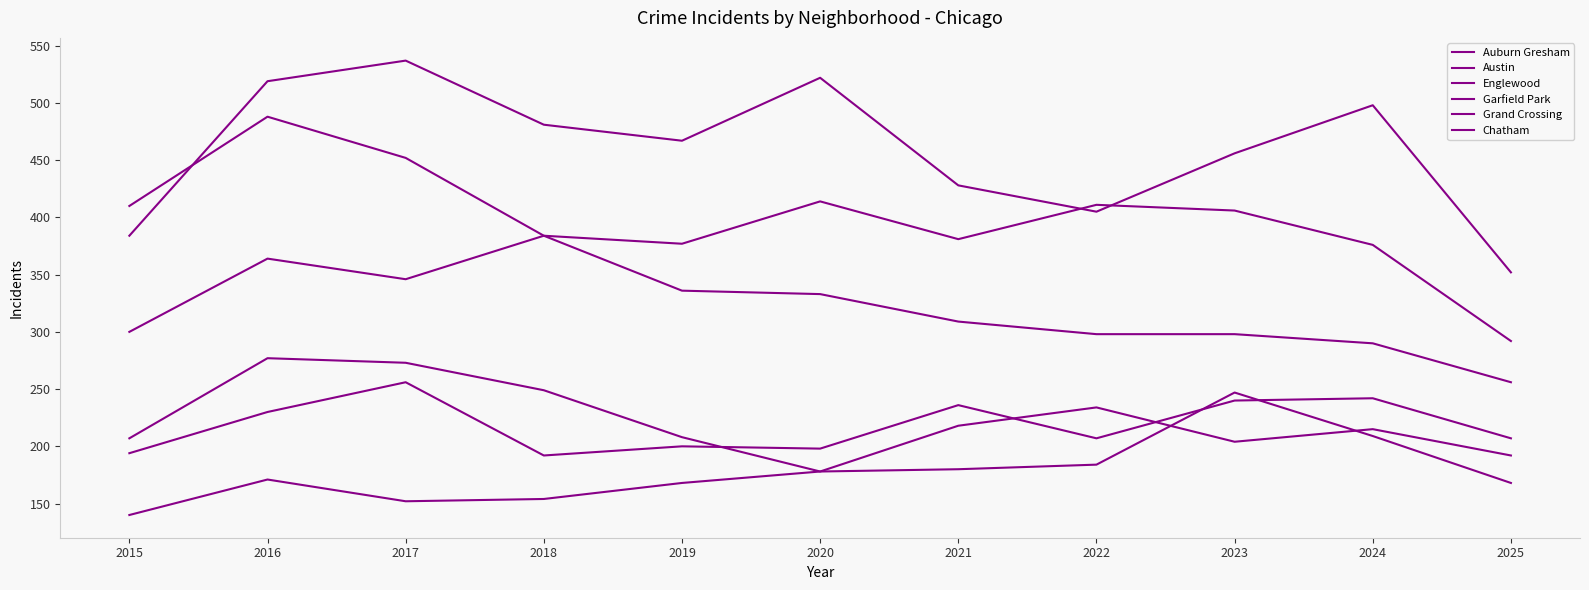

Between which two adjacent categories do Austin and Englewood first intersect?

2015 and 2016